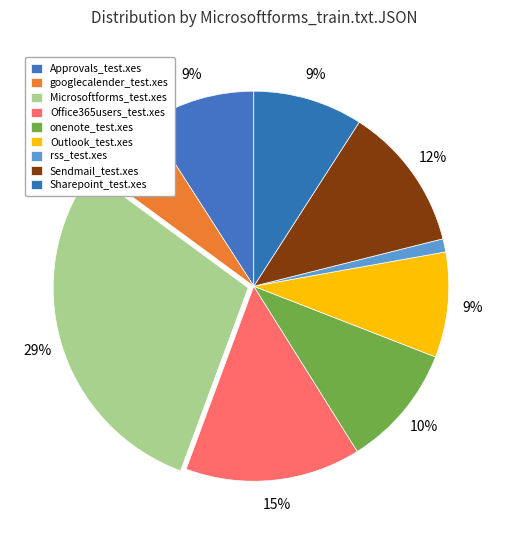

Count the number of slices in the pie.

9